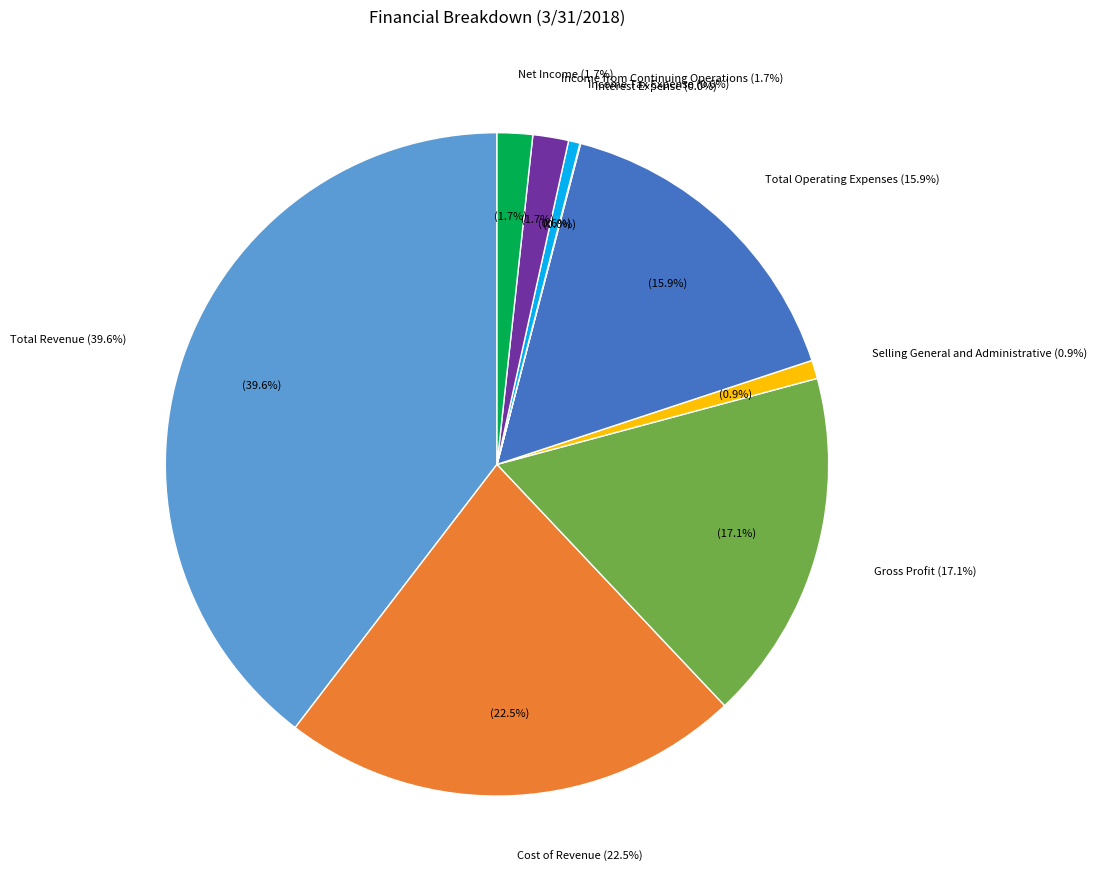

To the nearest percent, what percentage of the pie is Income Tax Expense?

1%